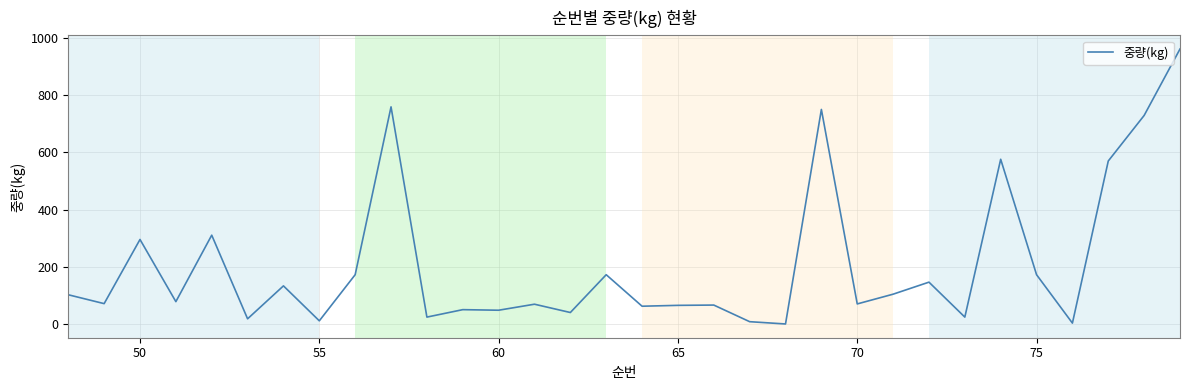

What is the difference between the maximum and minimum values?

960